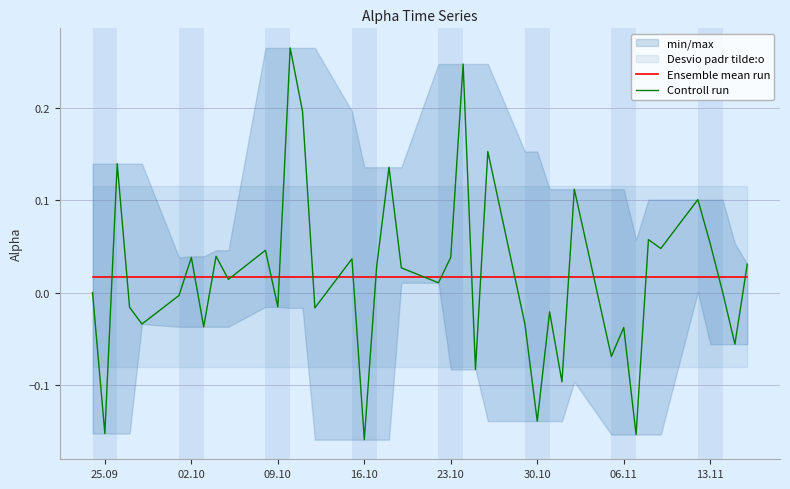

Which series has the largest total across all categories?

Controll run